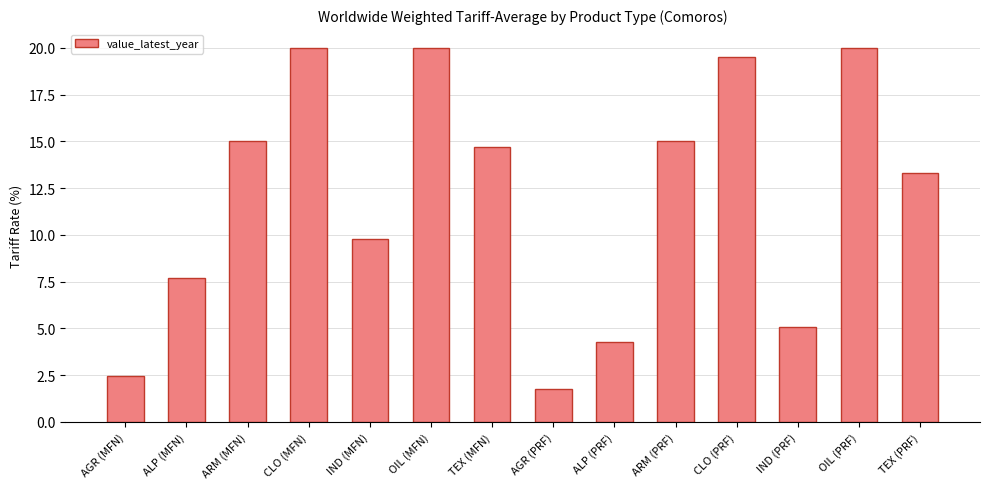

What is the difference between the maximum and minimum values?

18.2